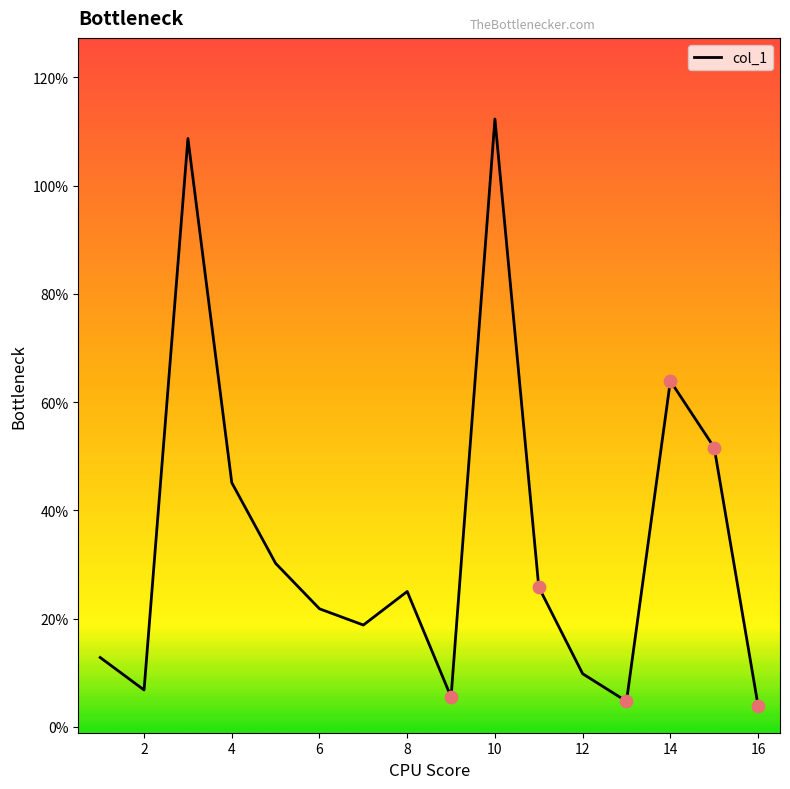

What is the maximum value shown in the chart?

112.3